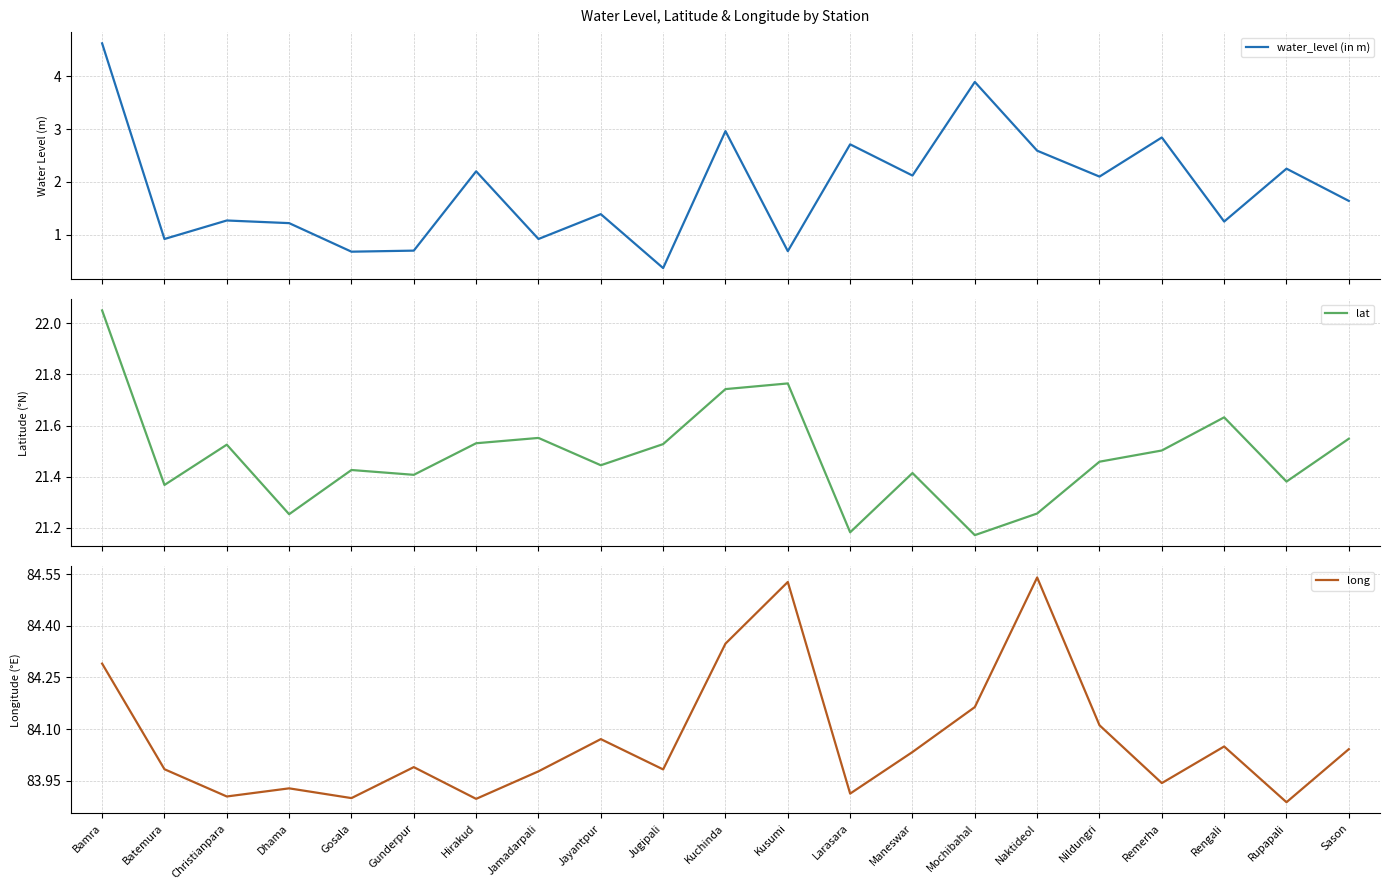

Does the chart display data point markers on the line(s)?

No